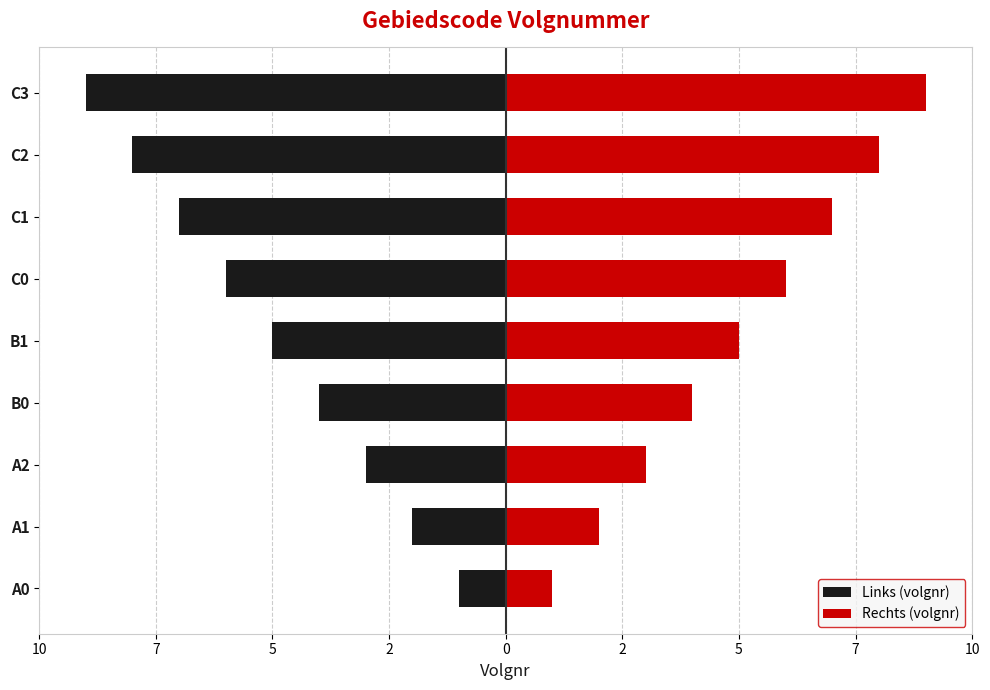

What is the difference between the maximum and minimum values in the Rechts (volgnr) series?

8